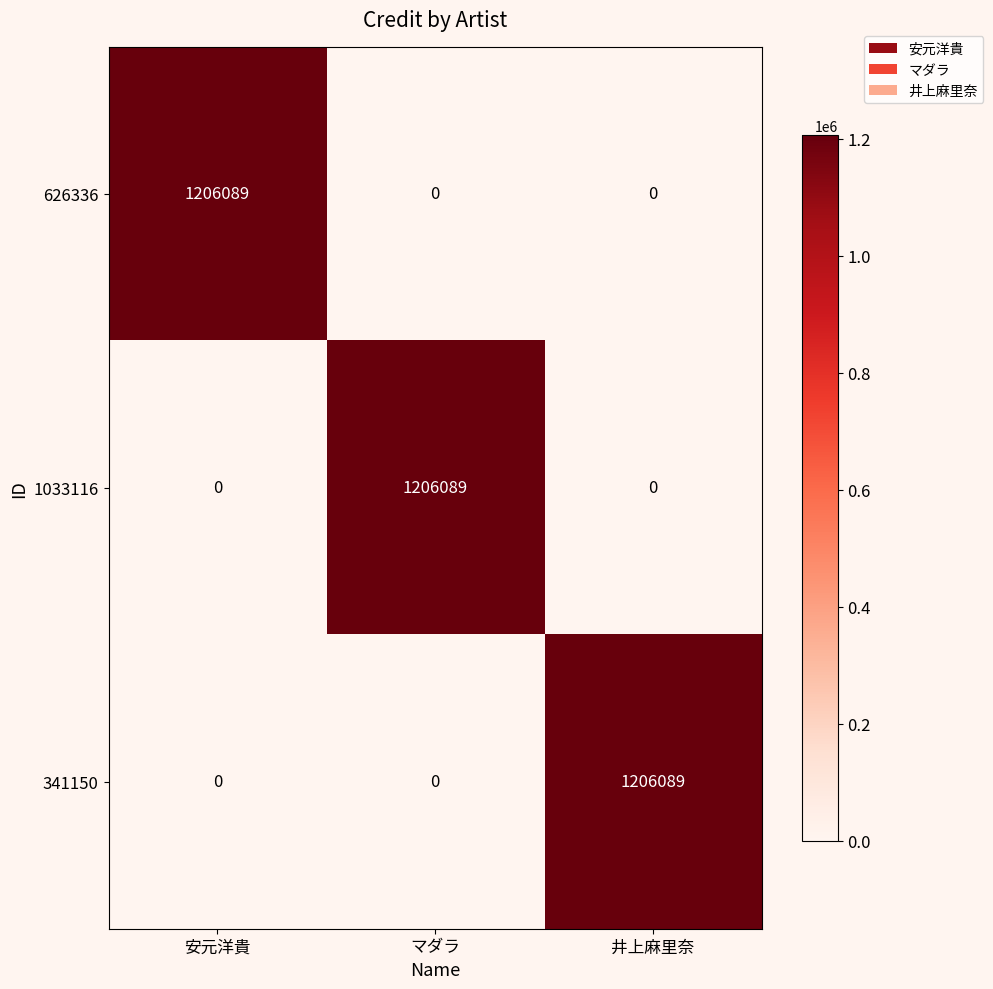

Reading left to right, extract all data points from this chart.

626336: 1206089	0	0
1033116: 0	1206089	0
341150: 0	0	1206089